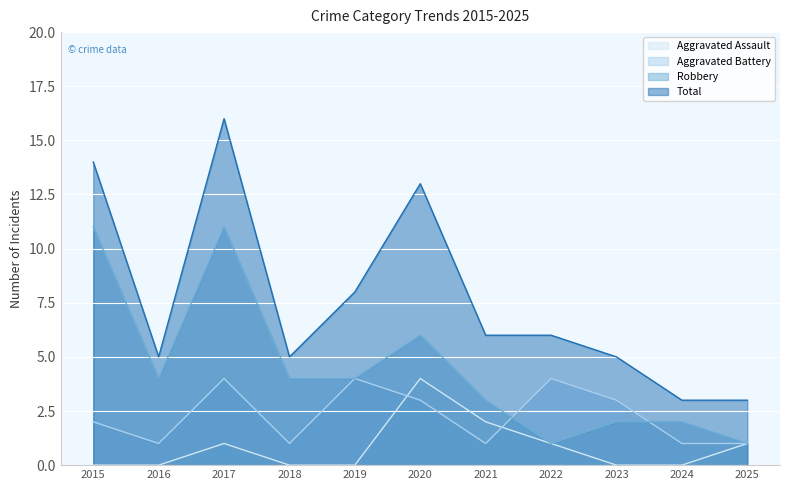

Between 2022 and 2017, which is larger?

2022